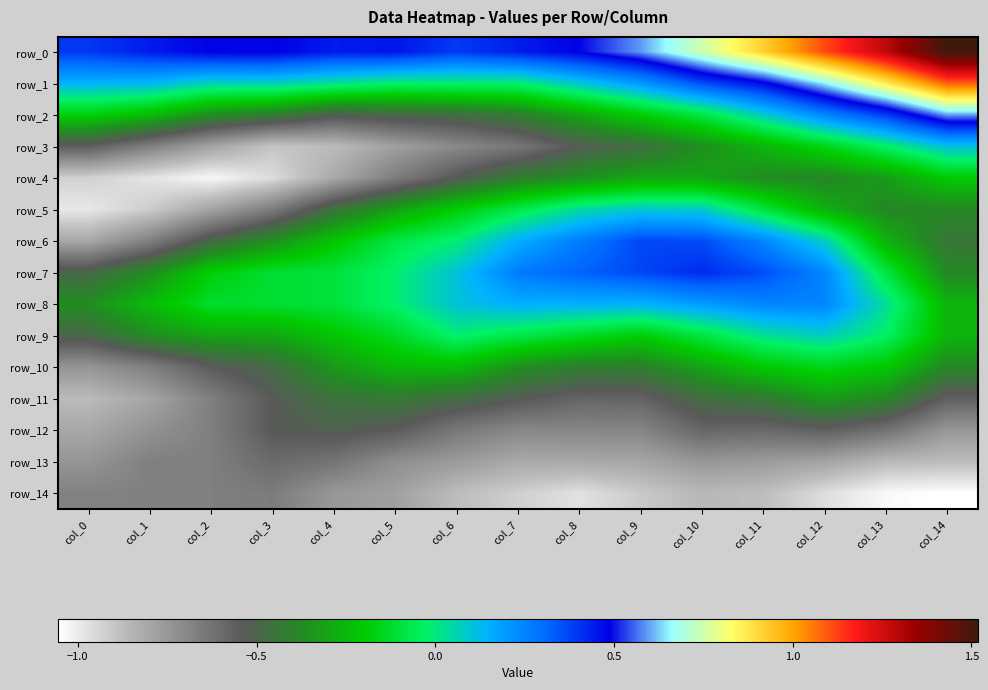

Reading left to right, extract all data points from this chart.

row_0: col_0=0.4	col_1=0.4	col_2=0.5	col_3=0.5	col_4=0.4	col_5=0.5	col_6=0.4	col_7=0.4	col_8=0.5	col_9=0.6	col_10=0.7	col_11=0.9	col_12=1.1	col_13=1.3	col_14=1.5
row_1: col_0=0.1	col_1=0.1	col_2=0.1	col_3=0.1	col_4=0.0	col_5=-0.0	col_6=-0.0	col_7=-0.0	col_8=0.1	col_9=0.2	col_10=0.4	col_11=0.5	col_12=0.7	col_13=0.9	col_14=1.1
row_2: col_0=-0.2	col_1=-0.2	col_2=-0.4	col_3=-0.4	col_4=-0.5	col_5=-0.5	col_6=-0.5	col_7=-0.4	col_8=-0.3	col_9=-0.2	col_10=-0.1	col_11=0.1	col_12=0.2	col_13=0.4	col_14=0.6
row_3: col_0=-0.6	col_1=-0.7	col_2=-0.8	col_3=-0.9	col_4=-0.9	col_5=-0.8	col_6=-0.7	col_7=-0.6	col_8=-0.5	col_9=-0.5	col_10=-0.4	col_11=-0.3	col_12=-0.2	col_13=-0.0	col_14=0.1
row_4: col_0=-0.9	col_1=-1.0	col_2=-1.0	col_3=-1.0	col_4=-0.8	col_5=-0.7	col_6=-0.5	col_7=-0.4	col_8=-0.4	col_9=-0.3	col_10=-0.3	col_11=-0.4	col_12=-0.4	col_13=-0.3	col_14=-0.2
row_5: col_0=-1.0	col_1=-0.9	col_2=-0.8	col_3=-0.7	col_4=-0.5	col_5=-0.3	col_6=-0.2	col_7=-0.1	col_8=0.0	col_9=0.1	col_10=0.1	col_11=-0.1	col_12=-0.3	col_13=-0.4	col_14=-0.4
row_6: col_0=-0.8	col_1=-0.7	col_2=-0.5	col_3=-0.4	col_4=-0.2	col_5=-0.1	col_6=-0.0	col_7=0.2	col_8=0.3	col_9=0.4	col_10=0.4	col_11=0.2	col_12=0.1	col_13=-0.3	col_14=-0.4
row_7: col_0=-0.5	col_1=-0.4	col_2=-0.2	col_3=-0.1	col_4=-0.1	col_5=-0.0	col_6=0.1	col_7=0.3	col_8=0.3	col_9=0.4	col_10=0.4	col_11=0.4	col_12=0.2	col_13=-0.1	col_14=-0.4
row_8: col_0=-0.4	col_1=-0.2	col_2=-0.1	col_3=-0.1	col_4=-0.1	col_5=-0.0	col_6=0.1	col_7=0.2	col_8=0.2	col_9=0.1	col_10=0.2	col_11=0.2	col_12=0.2	col_13=0.0	col_14=-0.3
row_9: col_0=-0.5	col_1=-0.4	col_2=-0.3	col_3=-0.3	col_4=-0.2	col_5=-0.1	col_6=-0.0	col_7=-0.1	col_8=-0.1	col_9=-0.2	col_10=-0.1	col_11=0.0	col_12=0.1	col_13=-0.0	col_14=-0.3
row_10: col_0=-0.7	col_1=-0.7	col_2=-0.5	col_3=-0.5	col_4=-0.3	col_5=-0.3	col_6=-0.2	col_7=-0.4	col_8=-0.4	col_9=-0.4	col_10=-0.3	col_11=-0.2	col_12=-0.2	col_13=-0.2	col_14=-0.4
row_11: col_0=-0.9	col_1=-0.8	col_2=-0.7	col_3=-0.5	col_4=-0.5	col_5=-0.4	col_6=-0.5	col_7=-0.5	col_8=-0.6	col_9=-0.6	col_10=-0.5	col_11=-0.4	col_12=-0.3	col_13=-0.4	col_14=-0.6
row_12: col_0=-0.8	col_1=-0.7	col_2=-0.7	col_3=-0.5	col_4=-0.5	col_5=-0.5	col_6=-0.6	col_7=-0.7	col_8=-0.7	col_9=-0.7	col_10=-0.6	col_11=-0.6	col_12=-0.6	col_13=-0.6	col_14=-0.7
row_13: col_0=-0.7	col_1=-0.7	col_2=-0.7	col_3=-0.6	col_4=-0.6	col_5=-0.7	col_6=-0.8	col_7=-0.8	col_8=-0.8	col_9=-0.8	col_10=-0.7	col_11=-0.8	col_12=-0.8	col_13=-0.9	col_14=-0.9
row_14: col_0=-0.7	col_1=-0.7	col_2=-0.7	col_3=-0.7	col_4=-0.7	col_5=-0.8	col_6=-0.9	col_7=-0.9	col_8=-1.0	col_9=-0.9	col_10=-0.9	col_11=-0.9	col_12=-1.0	col_13=-1.0	col_14=-1.1